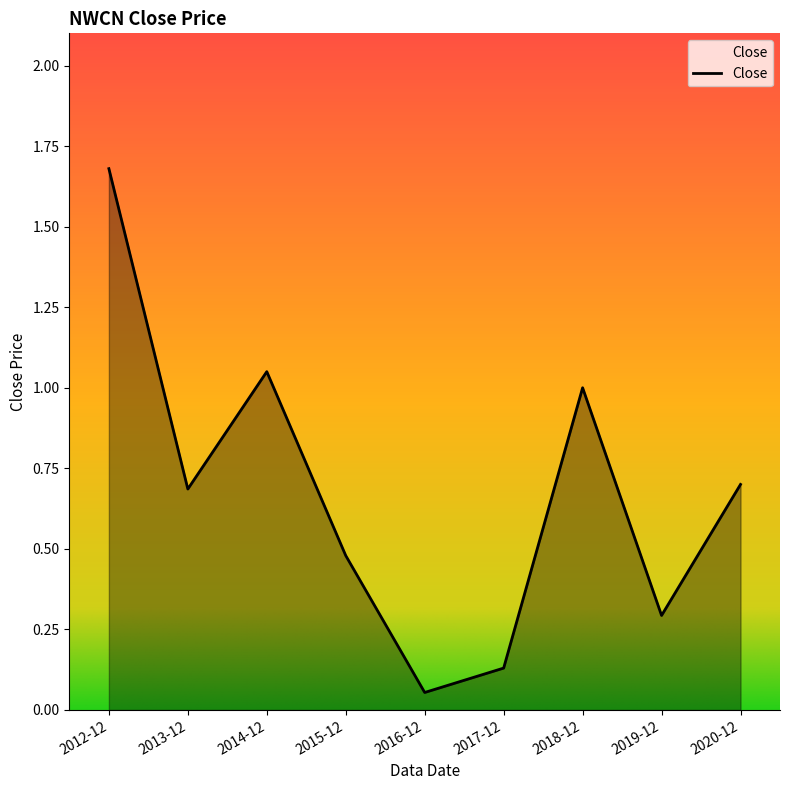

What is the change in value from 2014-12 to 2017-12?

-0.9